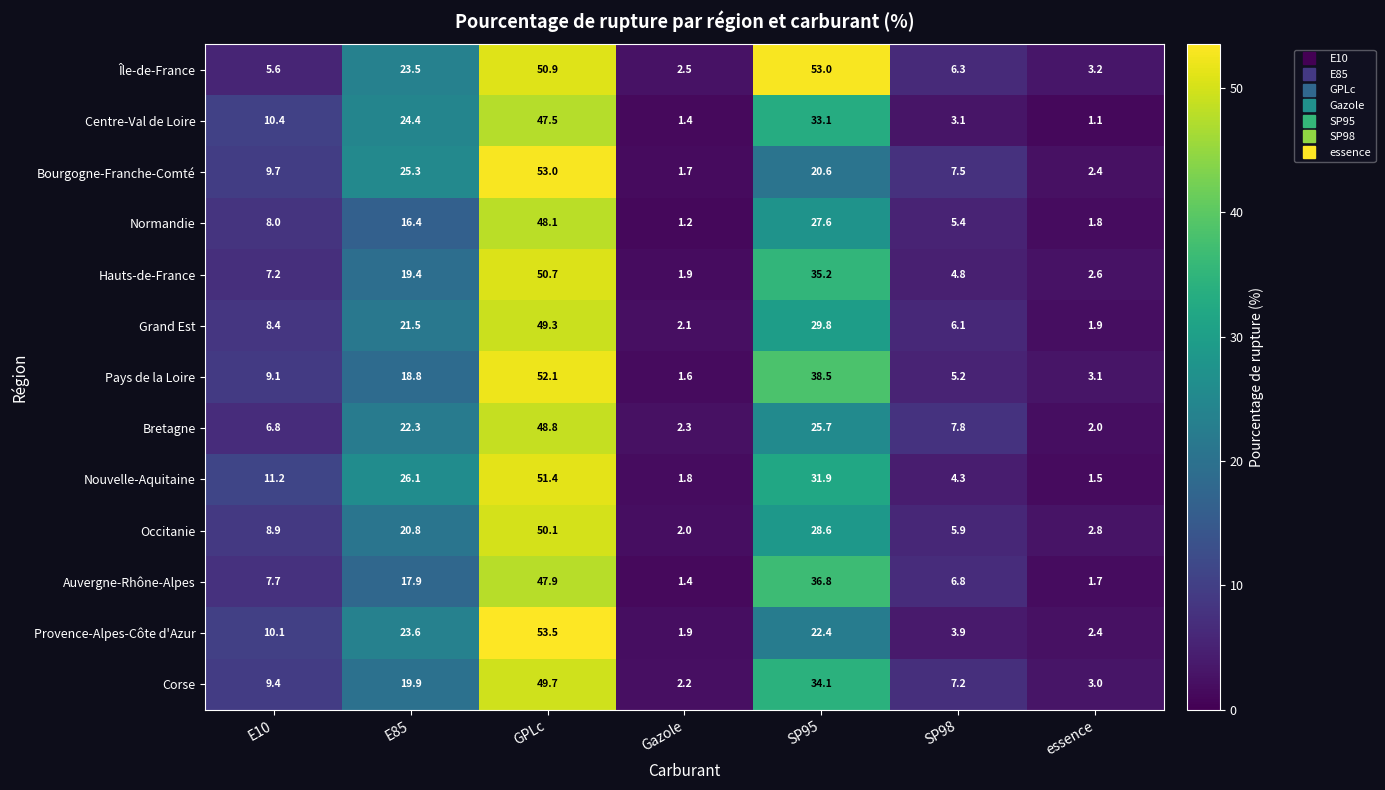

Between Gazole and SP98, which series saw the biggest shift?

Bourgogne-Franche-Comté